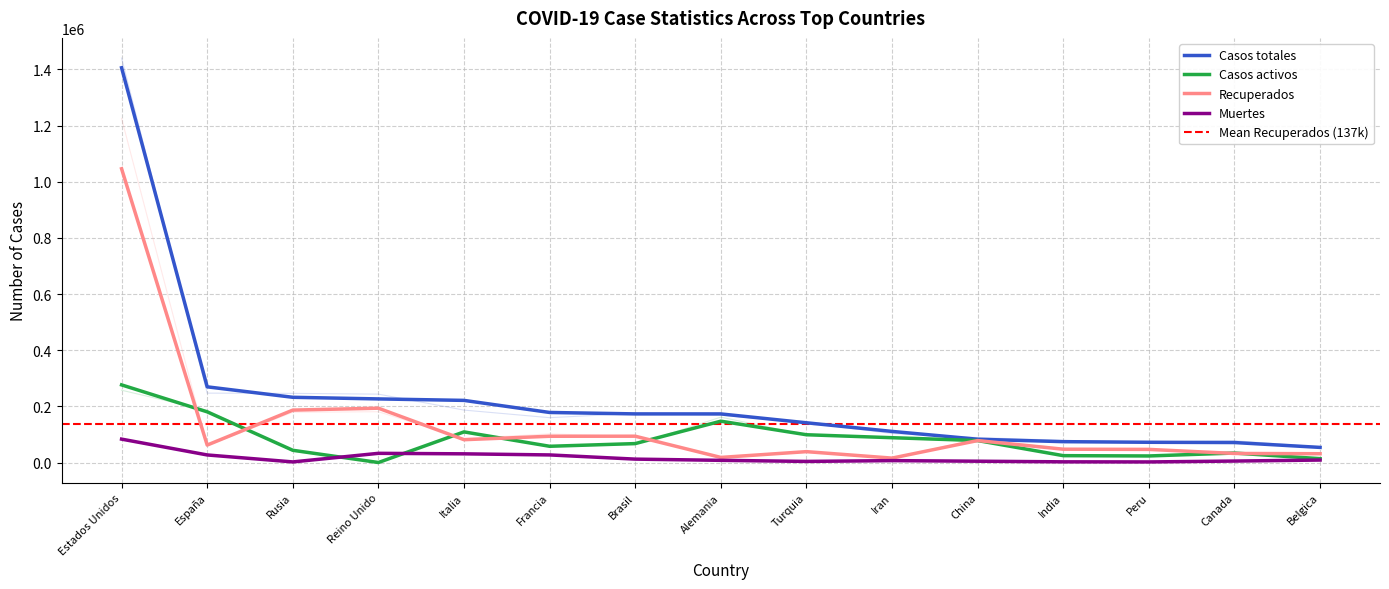

The Casos activos series shows 57785 at Francia. True or false?

True